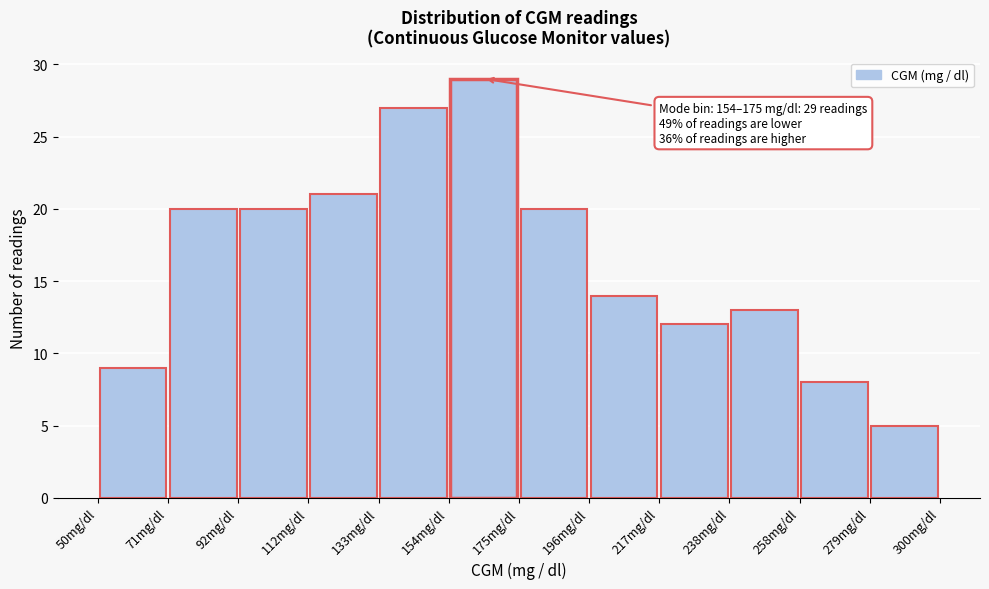

Which range on the x-axis has the tallest bar?

155 to 175